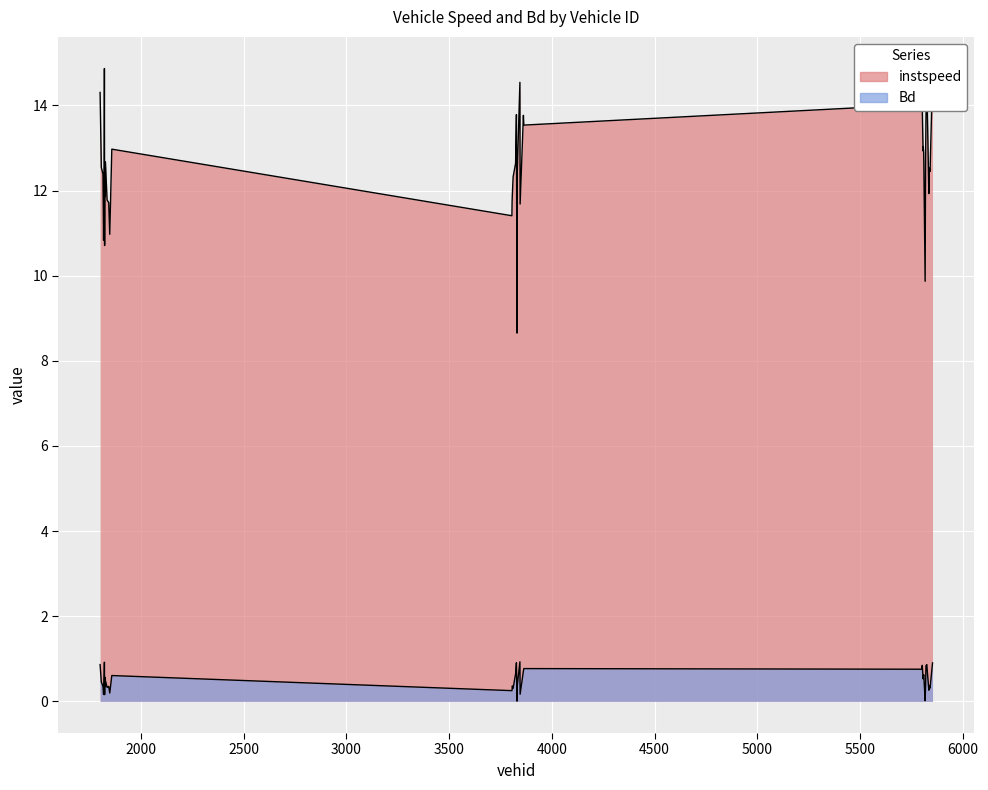

How many categories are shown in the chart?

40